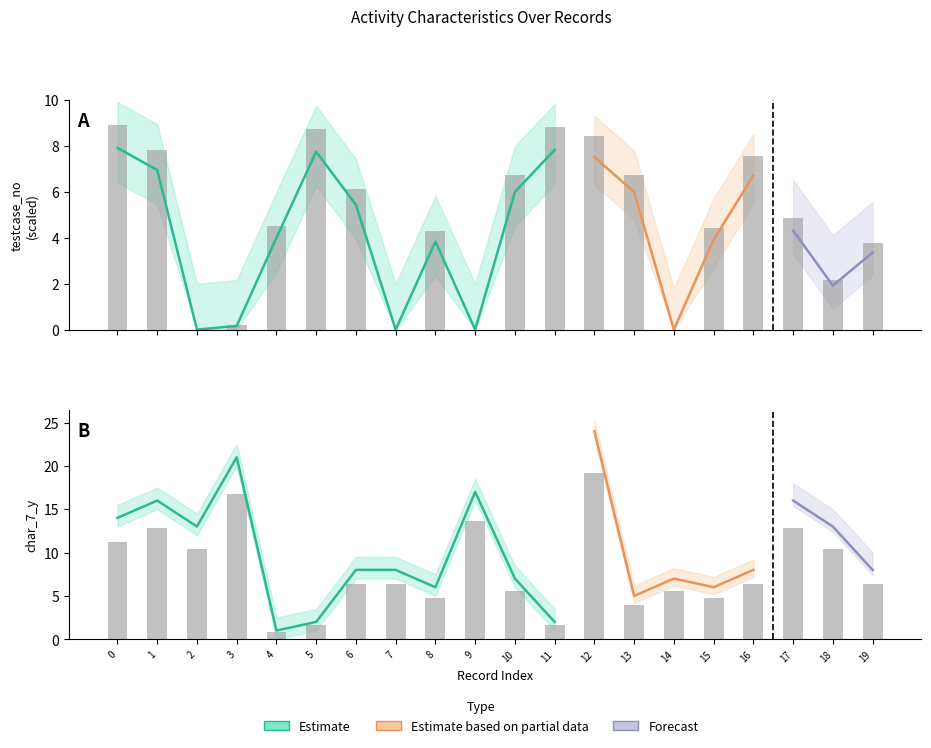

What is the greatest value displayed?

19.2